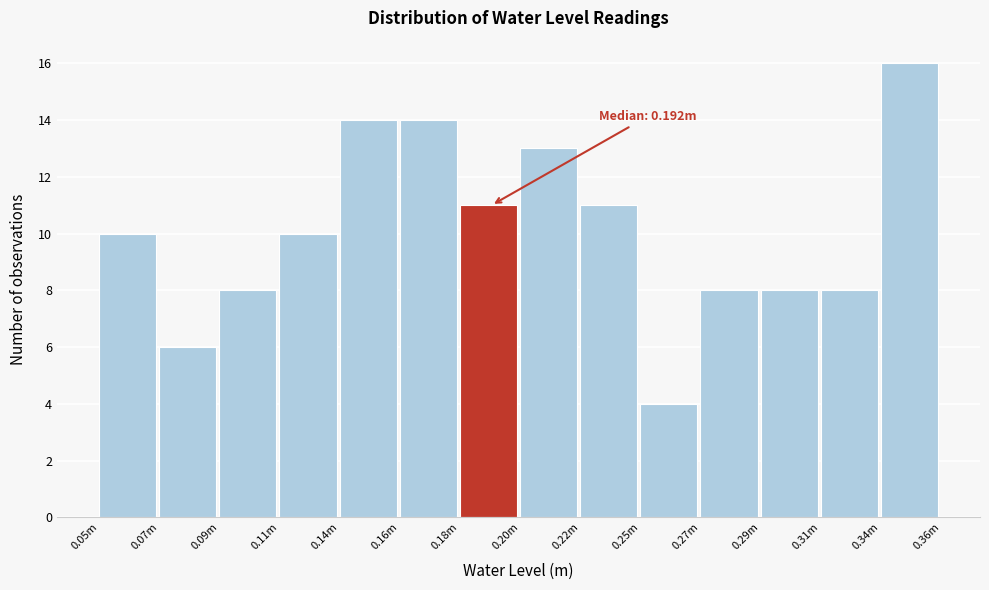

Reading left to right, what are all the values shown in this chart?

0.05m=10	0.07m=6	0.09m=8	0.11m=10	0.14m=14	0.16m=14	0.18m=11	0.20m=13	0.22m=11	0.25m=4	0.27m=8	0.29m=8	0.31m=8	0.34m=16